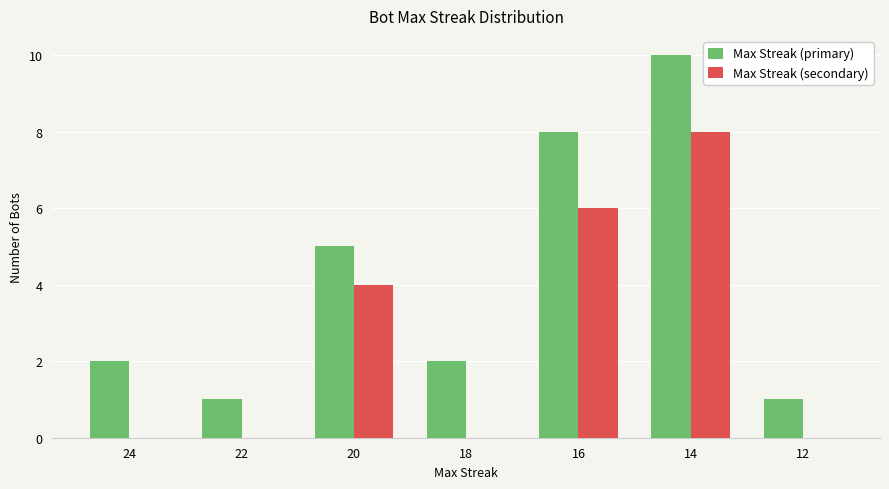

At which label does Max Streak (secondary) reach its peak?

14